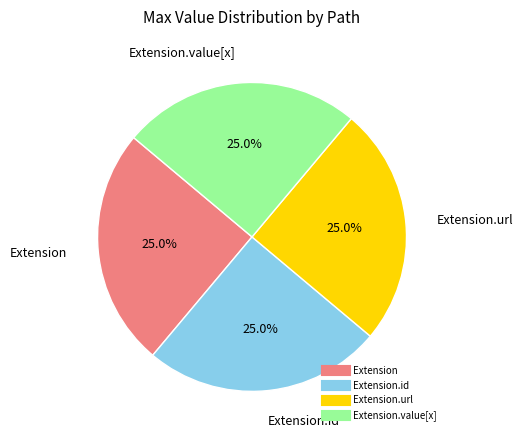

Is there a majority slice in this chart?

No